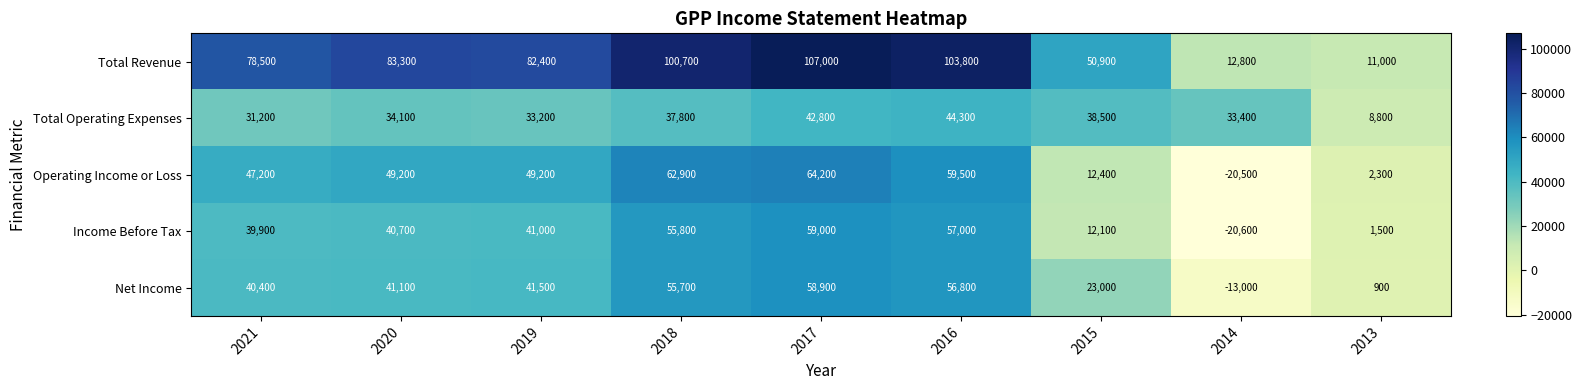

At which label is Total Revenue closest to 59000?

2015